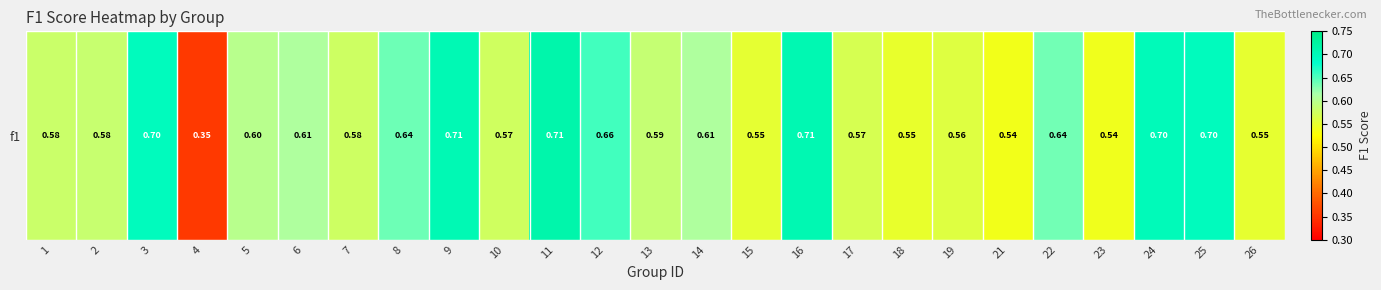

Is it true that the value at 18 is 0.3?

False